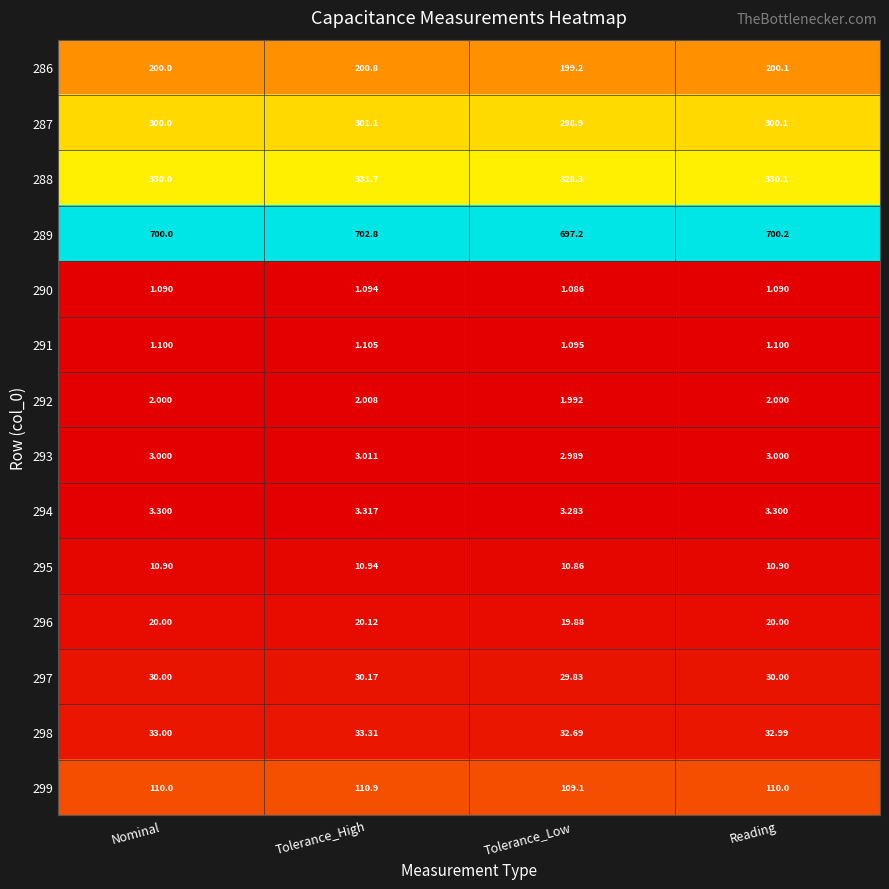

Which category has the lowest value in the 298 series?

Tolerance_Low